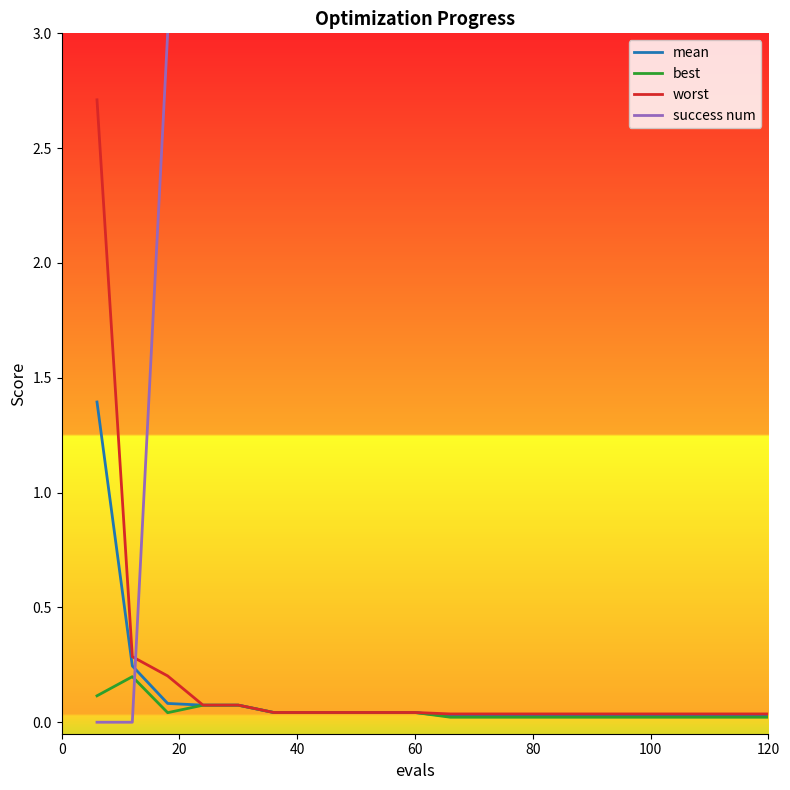

What is the maximum value for mean?

1.4